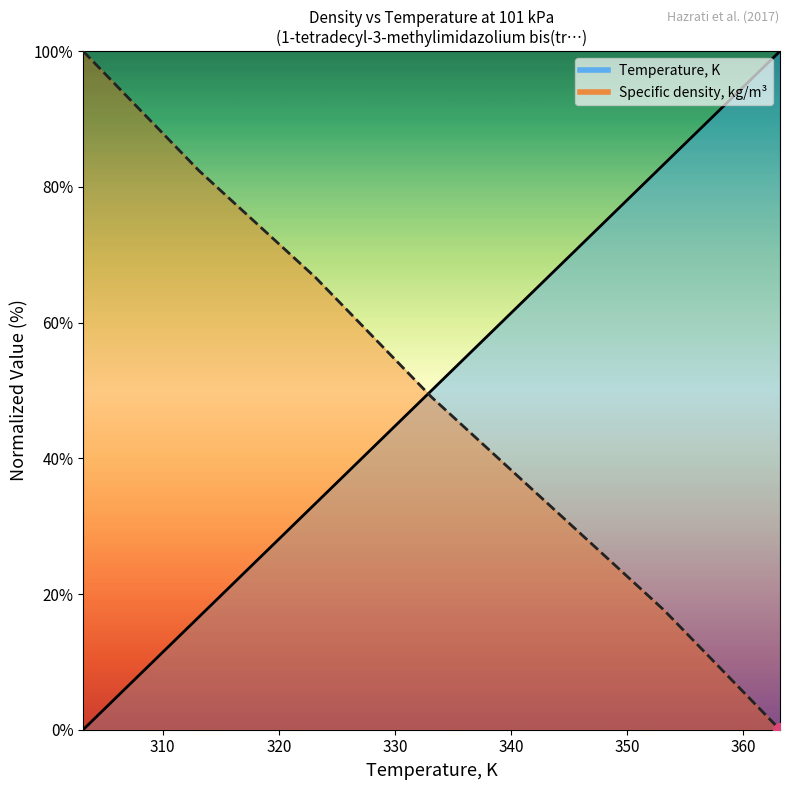

How many lines are shown in the chart?

2